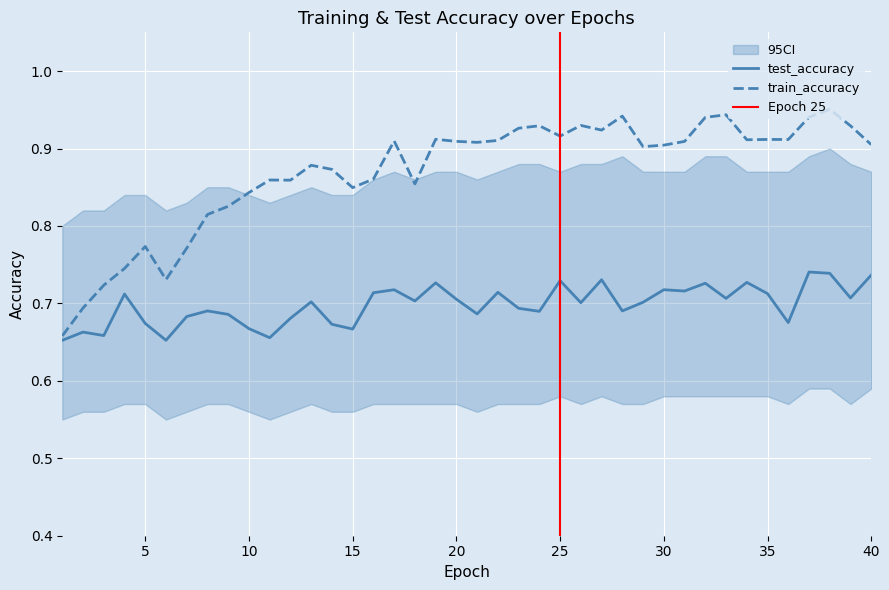

How many interior local valleys does the test_accuracy series have?

13